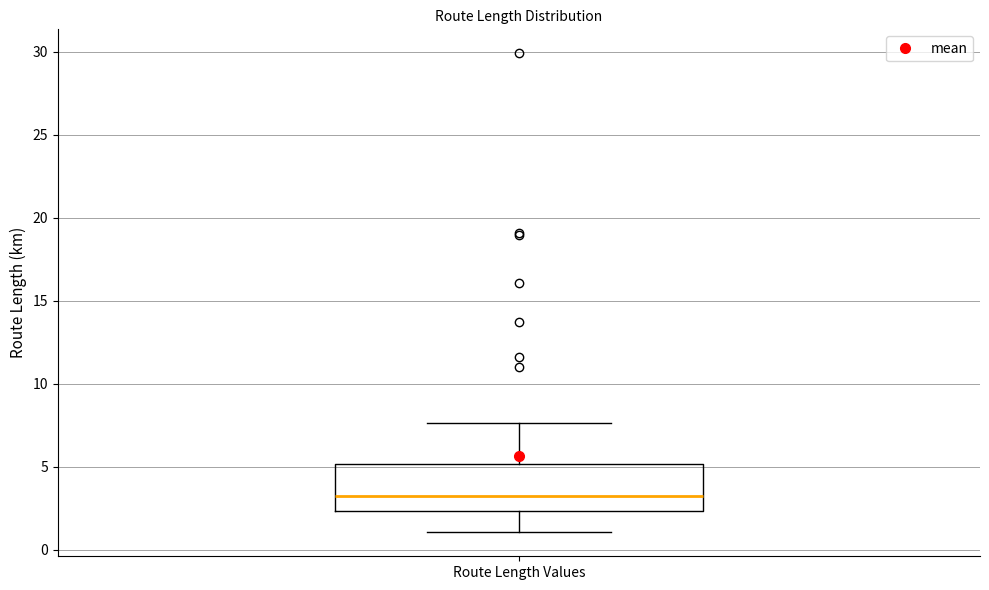

Where does the lower whisker of the box for Route Length Values end on the y-axis? The values are not printed on the chart, so give them approximately, as read against the axis.

1.0